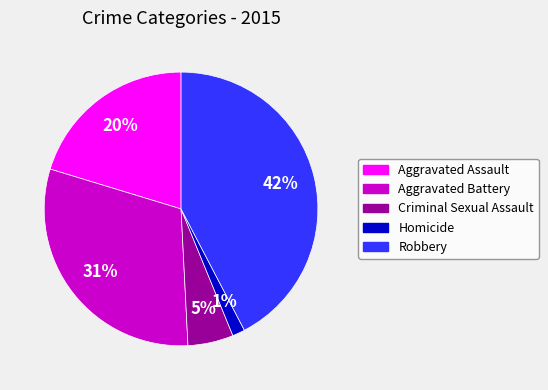

To the nearest percent, what percentage of the pie is Homicide?

1%